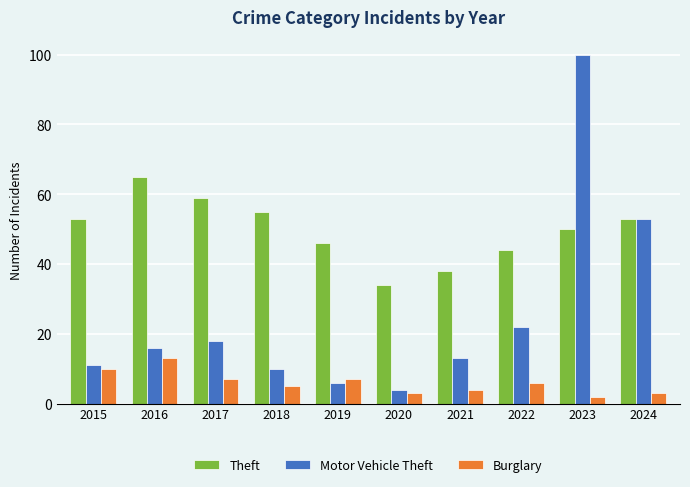

What are all the series names shown in the legend?

Theft, Motor Vehicle Theft, Burglary